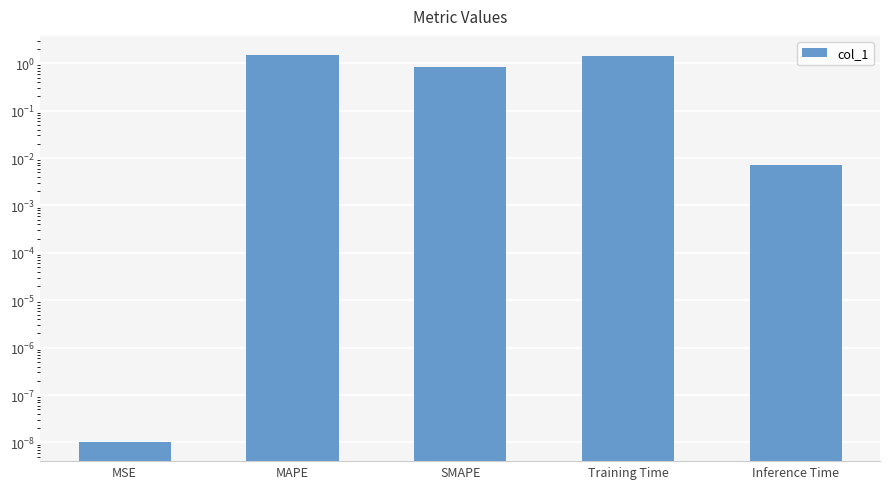

What is the average value?

0.8